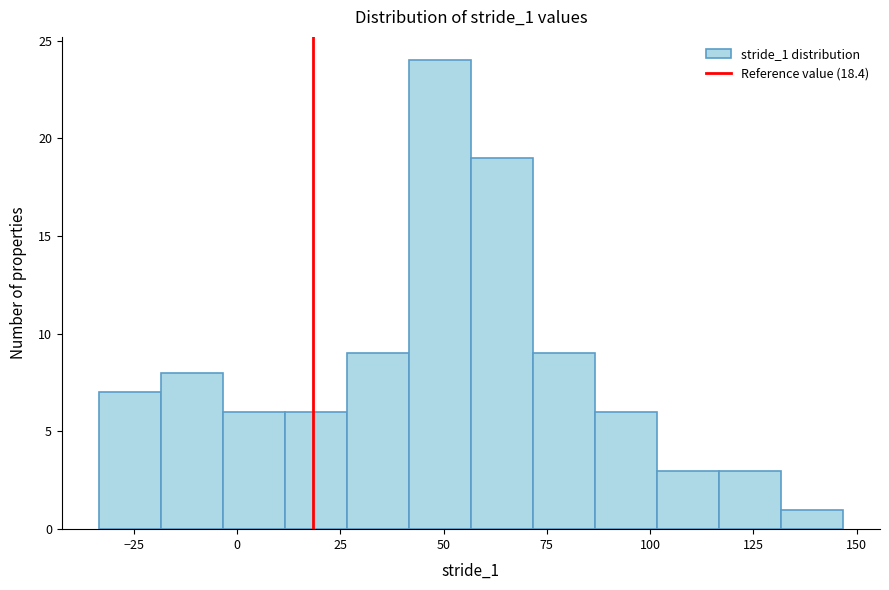

Around what value on the x-axis is the tallest bar? Give the approximate position of its centre, as read against the axis.

50